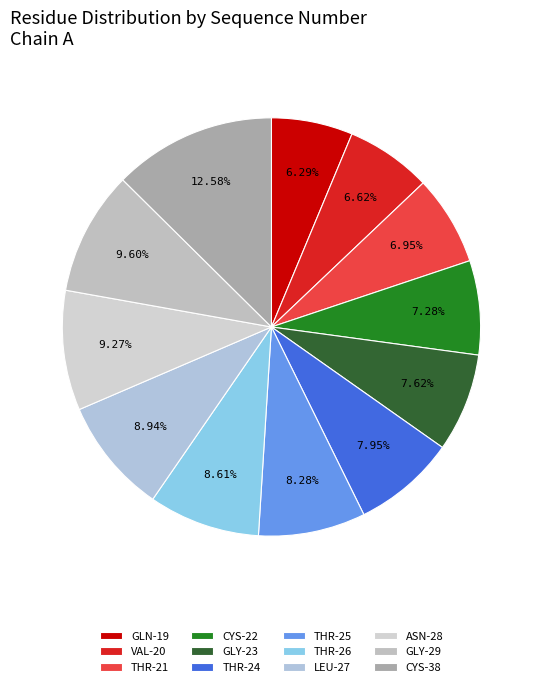

What is the ratio of the value at GLN-19 to the value at LEU-27?

0.7